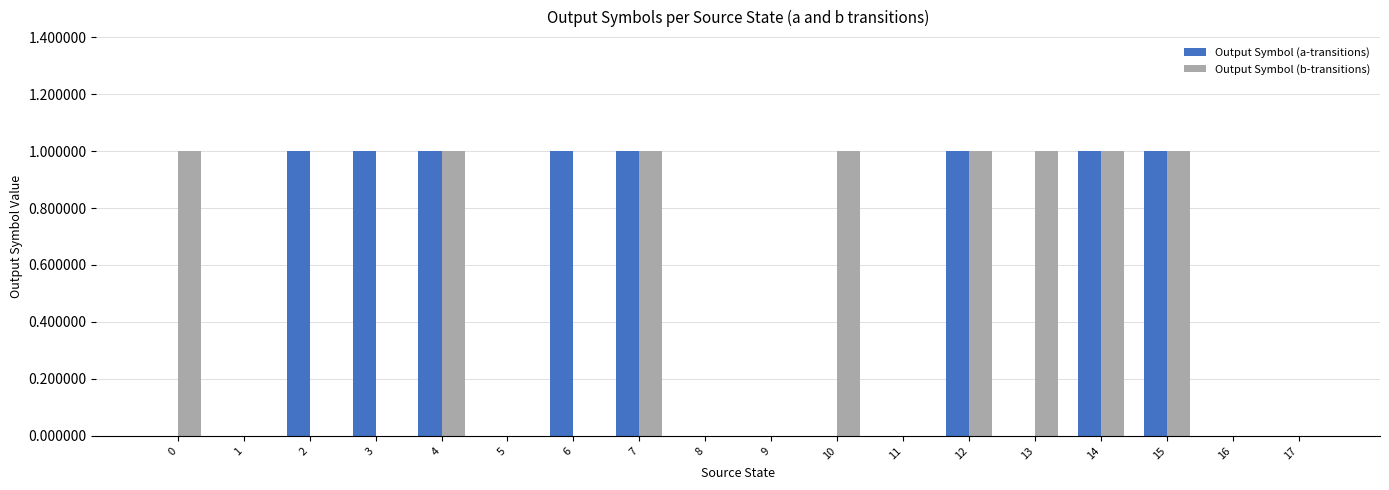

True or false: Output Symbol (a-transitions) has a value of 0 at 11.

True